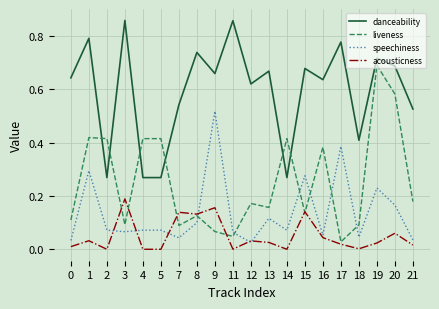

How many times do speechiness and liveness cross each other?

6